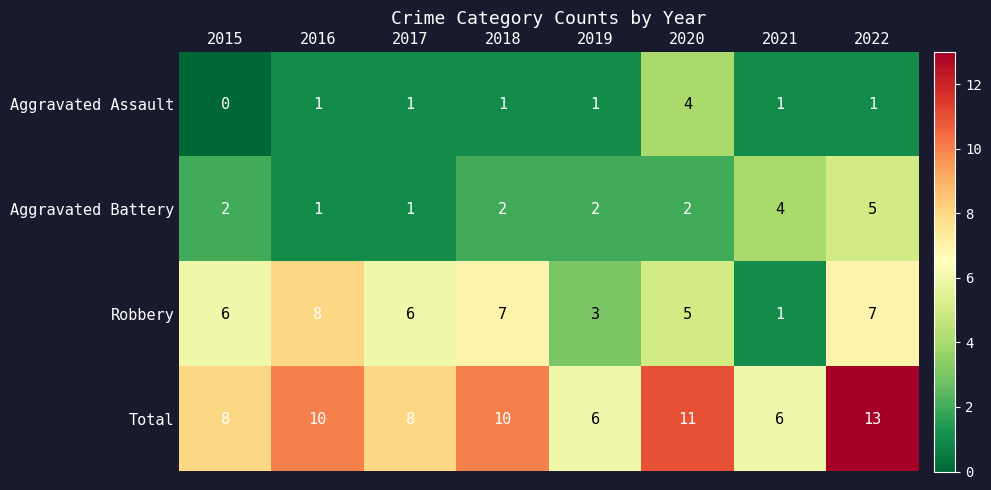

How many Aggravated Battery values are between 2 and 4?

5